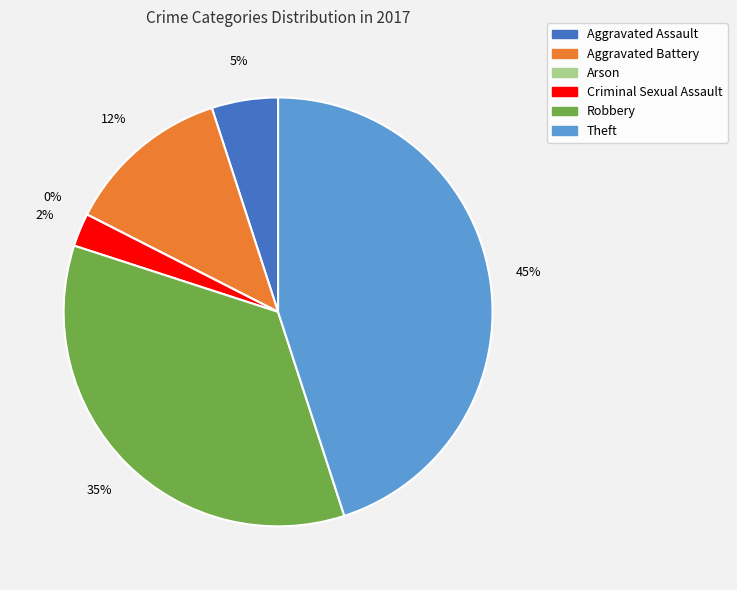

What is the smallest slice in the pie chart?

Arson